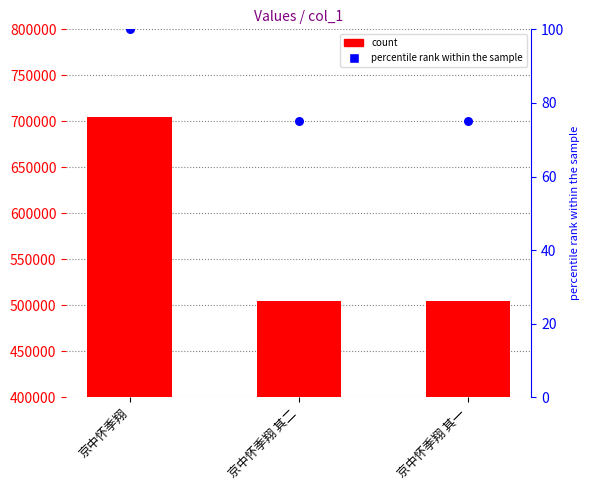

What is the total value across all series at 京中怀季翔?

704291